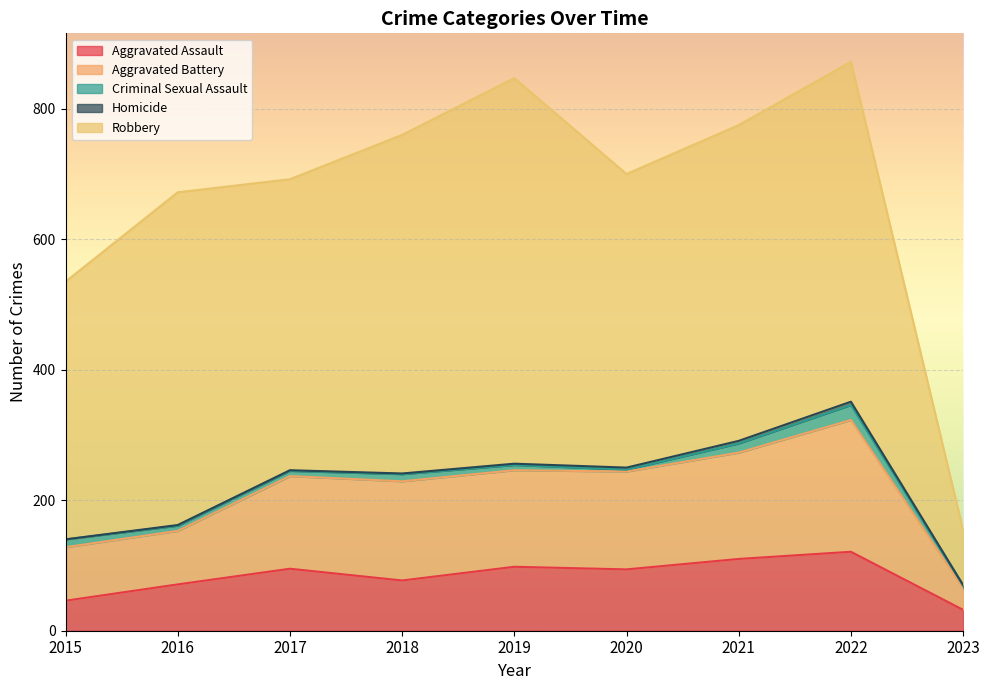

Where is the first local minimum for Aggravated Assault?

2018